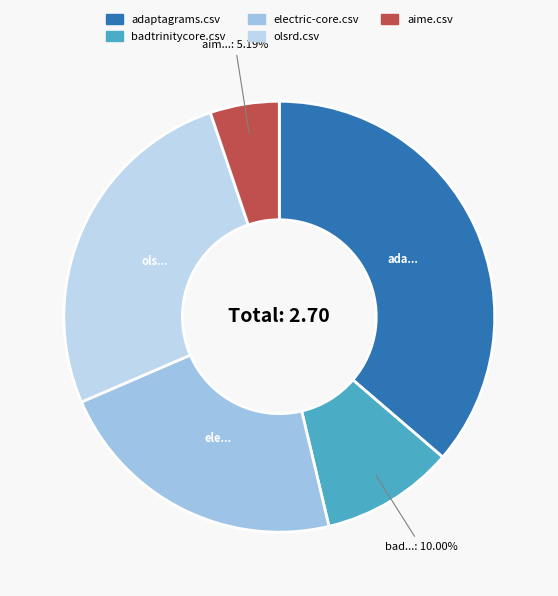

What percentage do aime.csv and olsrd.csv together represent?

31.5%